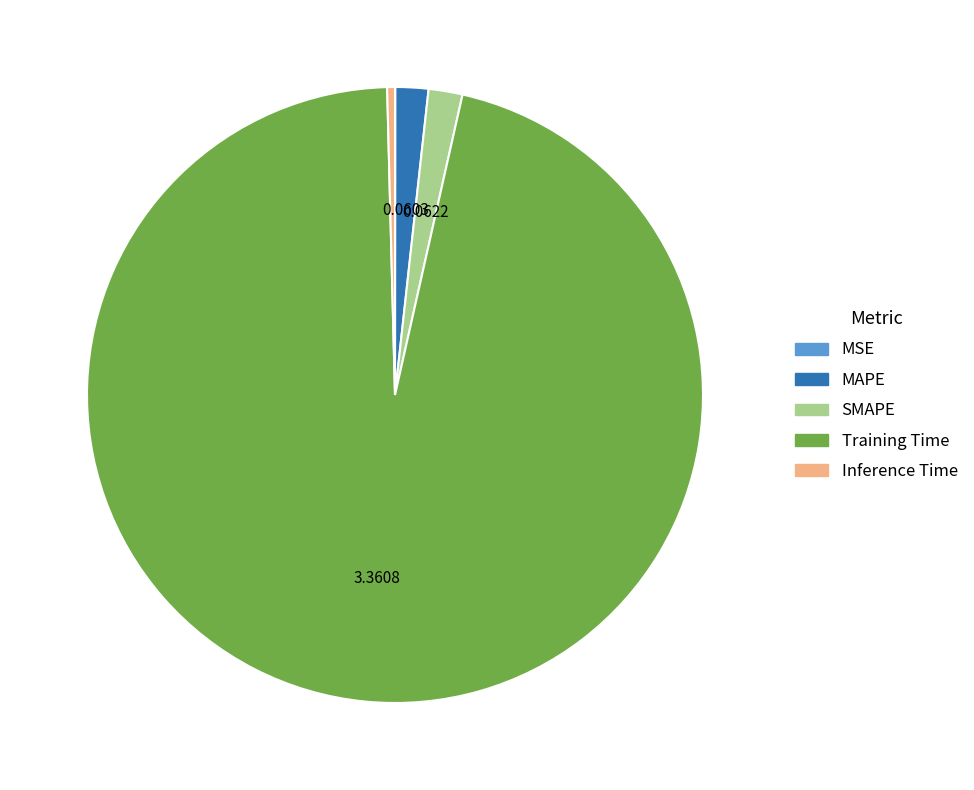

Which slice is the largest?

Training Time